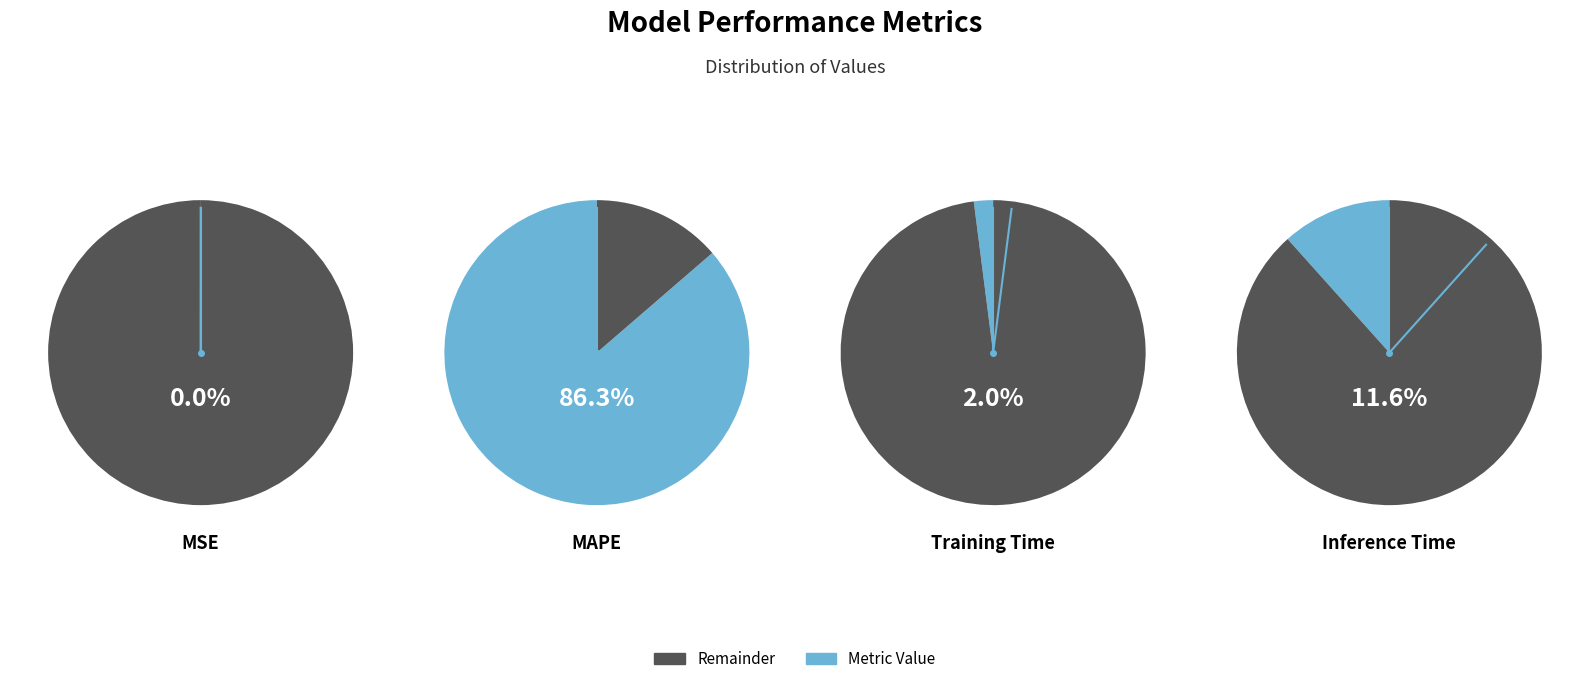

How many slices are in this pie chart?

4